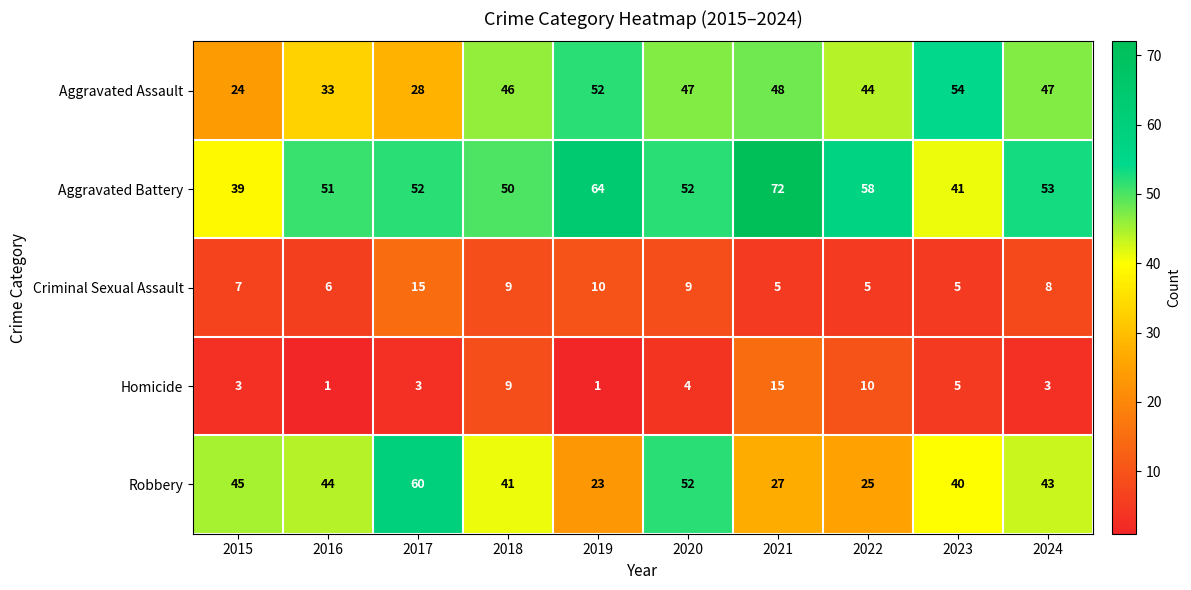

Rank the categories by Robbery value from highest to lowest.

2017, 2020, 2015, 2016, 2024, 2018, 2023, 2021, 2022, 2019